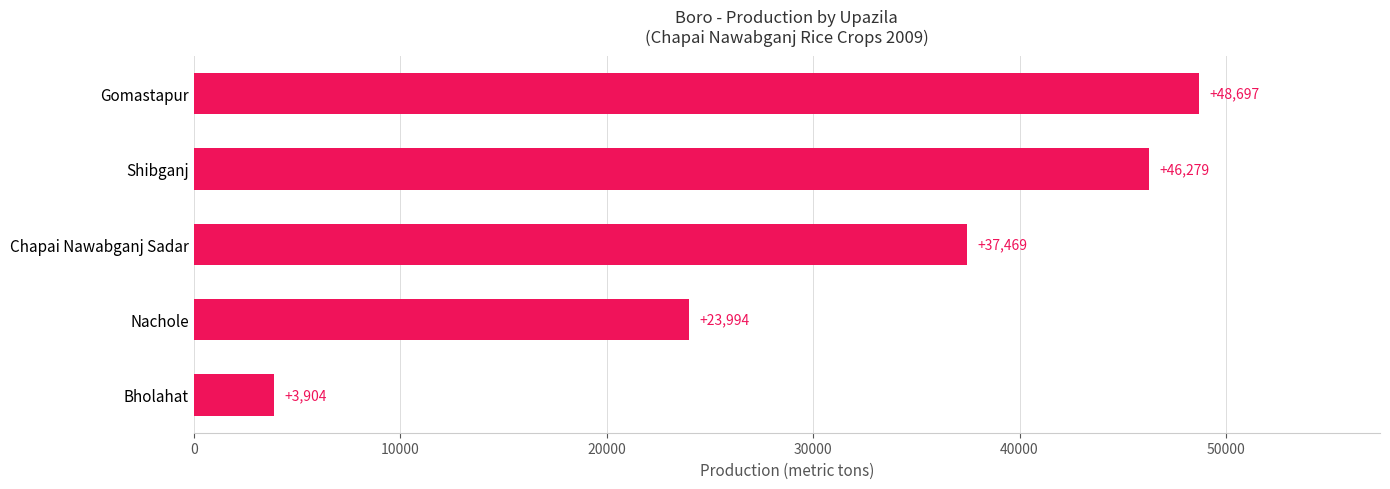

Reading top to bottom, list all the values displayed in this chart.

Gomastapur=48697	Shibganj=46279	Chapai Nawabganj Sadar=37469	Nachole=23994	Bholahat=3904